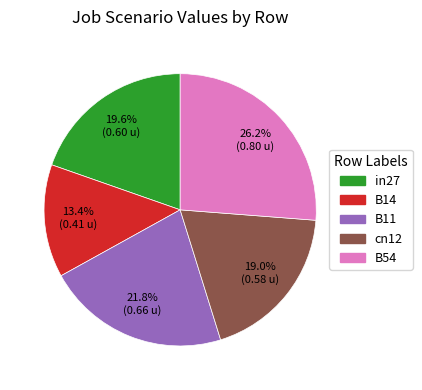

How many segments does this pie chart have?

5